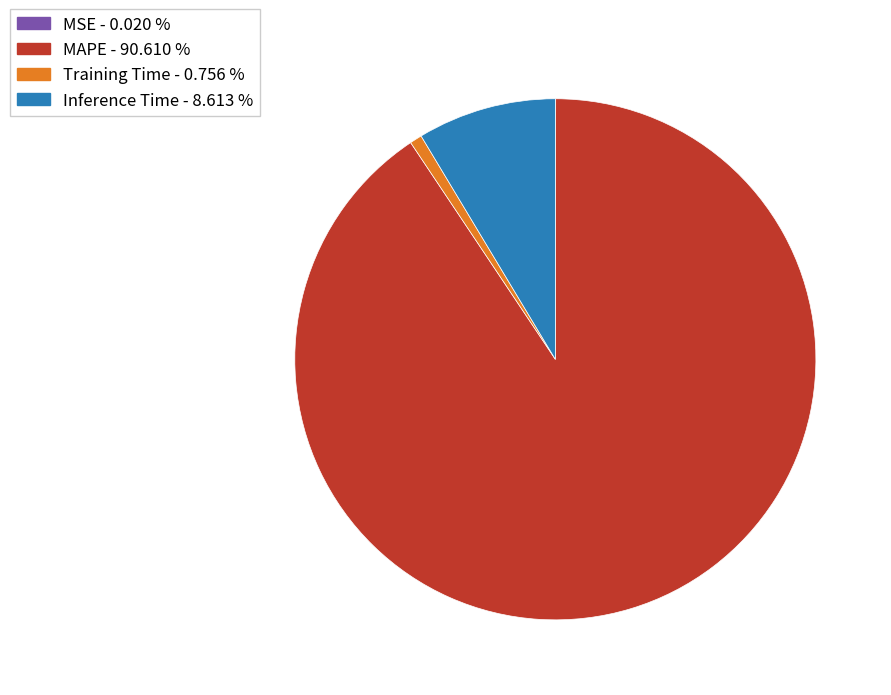

Which has a higher value, MAPE or Training Time?

MAPE